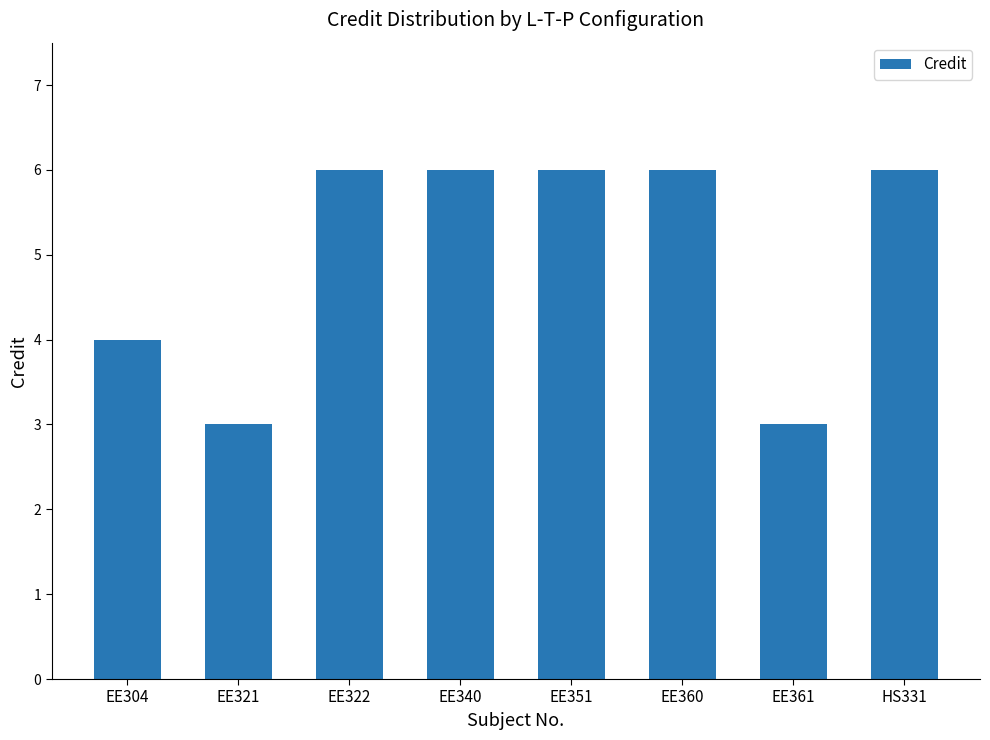

How many distinct data groups are displayed?

1